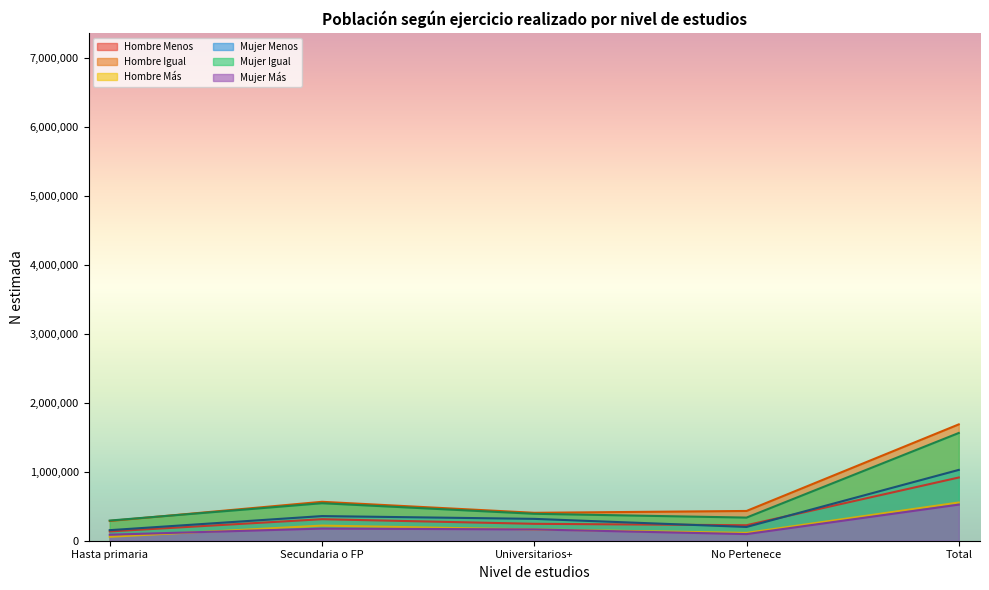

Which series has the widest spread of values?

Hombre Igual